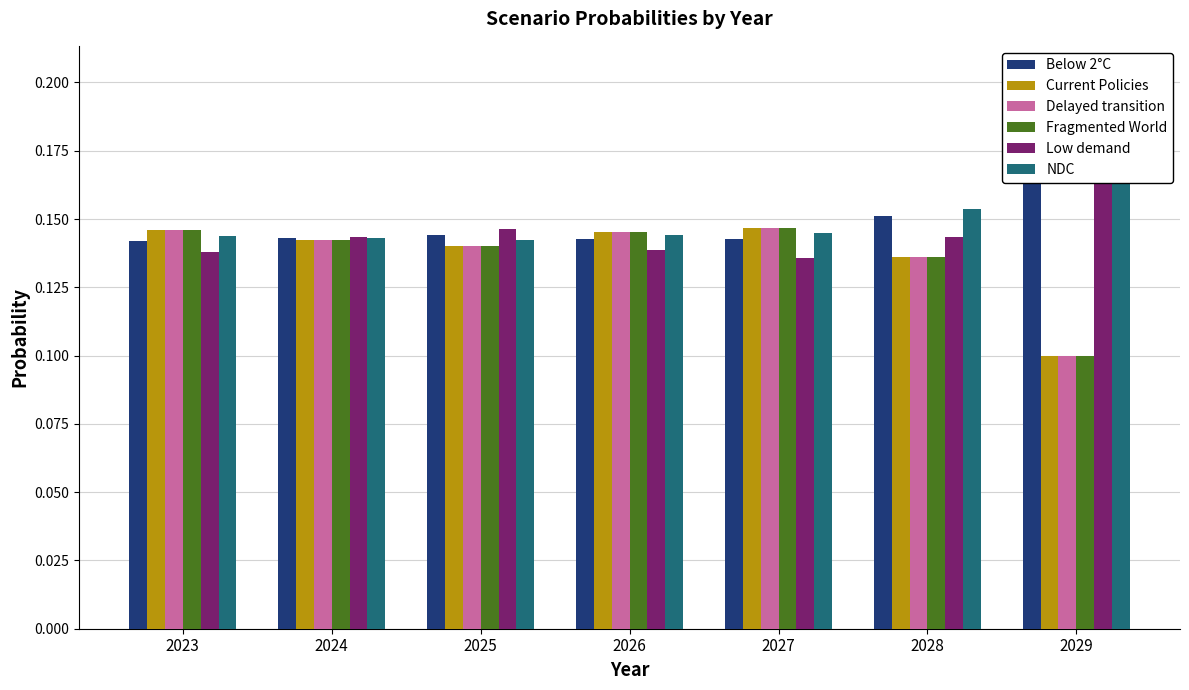

Reading right to left, extract all data points from this chart.

Below 2°C: 2029=0.2	2028=0.2	2027=0.1	2026=0.1	2025=0.1	2024=0.1	2023=0.1
Current Policies: 2029=0.1	2028=0.1	2027=0.1	2026=0.1	2025=0.1	2024=0.1	2023=0.1
Delayed transition: 2029=0.1	2028=0.1	2027=0.1	2026=0.1	2025=0.1	2024=0.1	2023=0.1
Fragmented World: 2029=0.1	2028=0.1	2027=0.1	2026=0.1	2025=0.1	2024=0.1	2023=0.1
Low demand: 2029=0.2	2028=0.1	2027=0.1	2026=0.1	2025=0.1	2024=0.1	2023=0.1
NDC: 2029=0.2	2028=0.2	2027=0.1	2026=0.1	2025=0.1	2024=0.1	2023=0.1